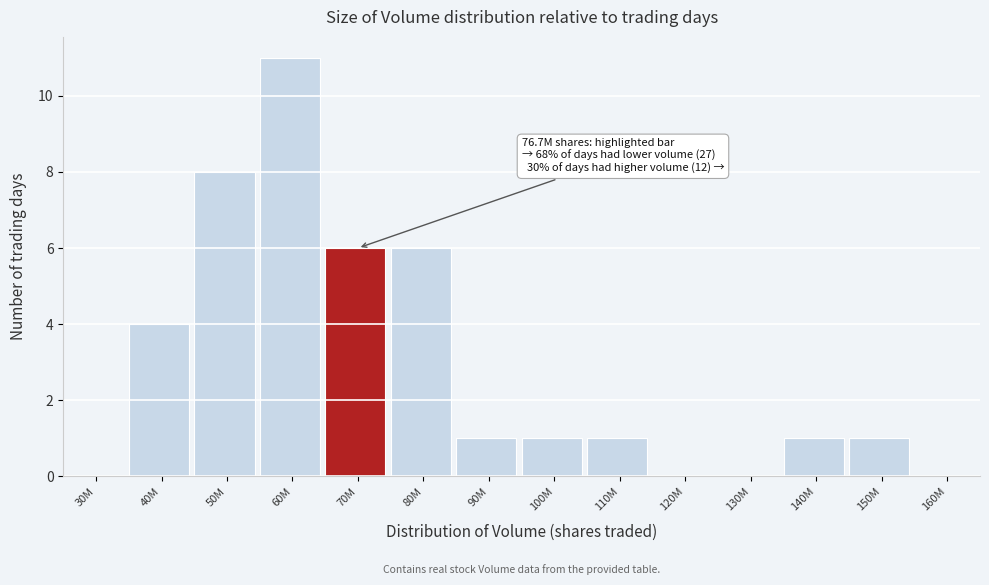

Reading left to right, transcribe all the data shown in this chart.

30M=0	40M=4	50M=8	60M=11	70M=6	80M=6	90M=1	100M=1	110M=1	120M=0	130M=0	140M=1	150M=1	160M=0